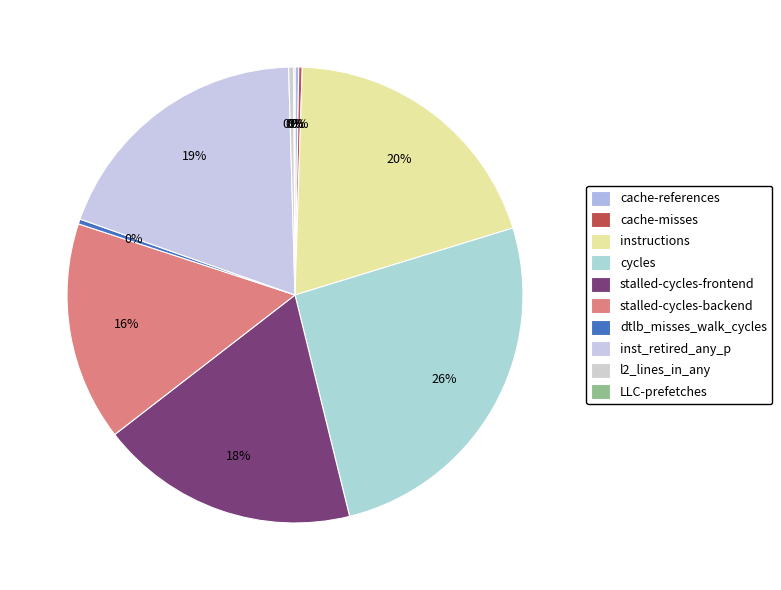

What is the largest slice in the pie chart?

cycles